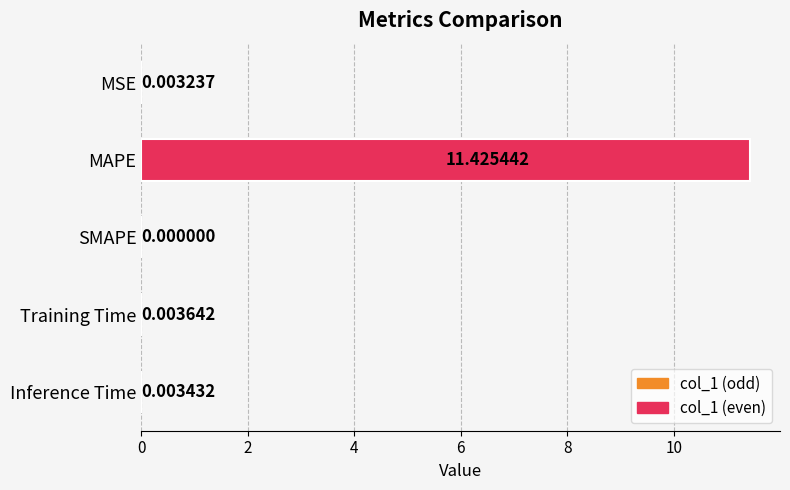

What is the sum of the values at MAPE and Training Time?

11.4